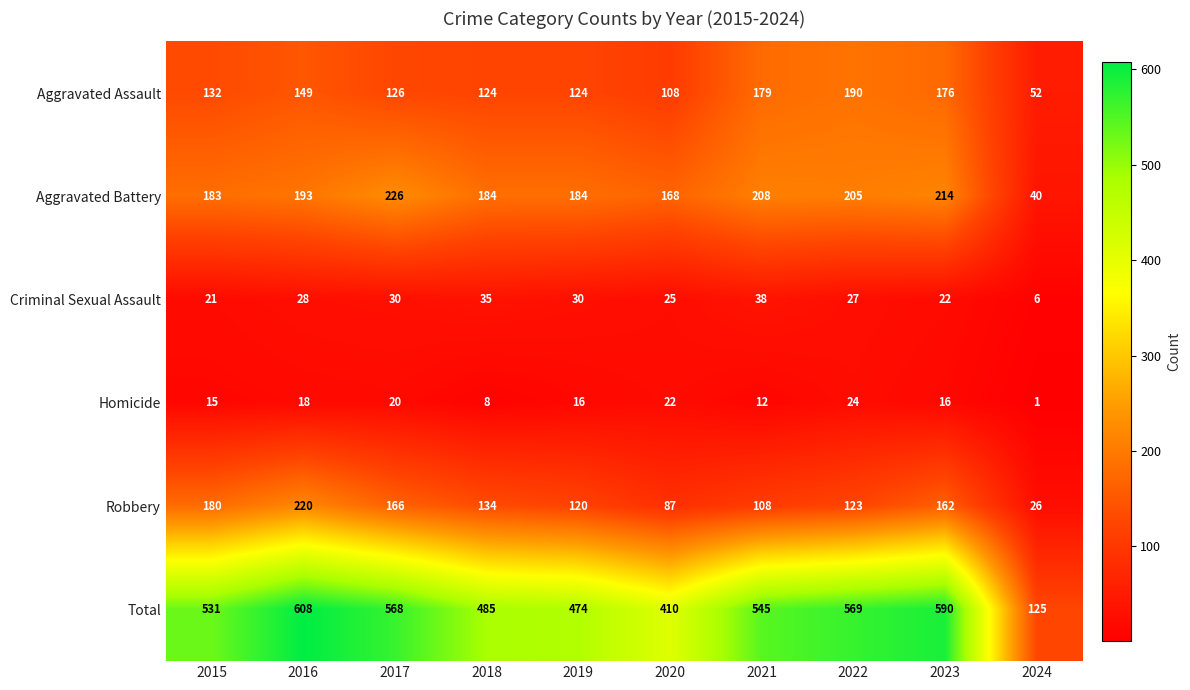

Is it true that Total equals 279 at 2019?

False